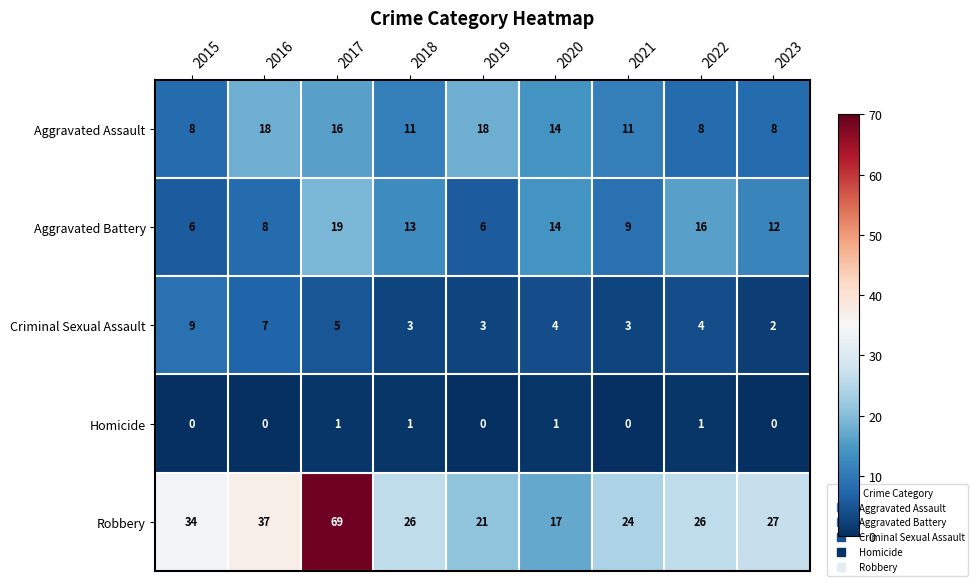

How many distinct data groups are displayed?

5